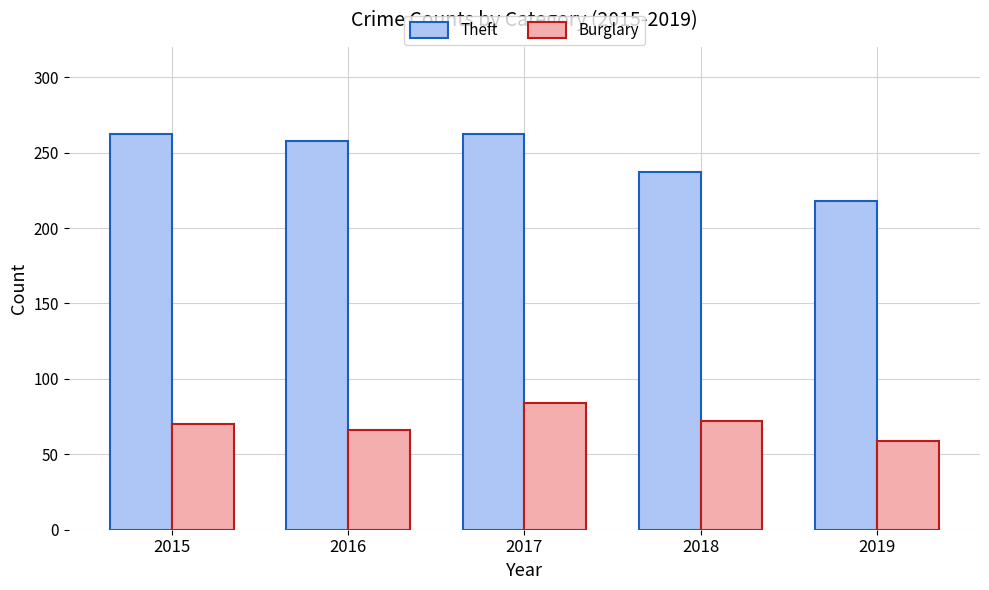

Is it true that Burglary equals 59 at 2019?

True